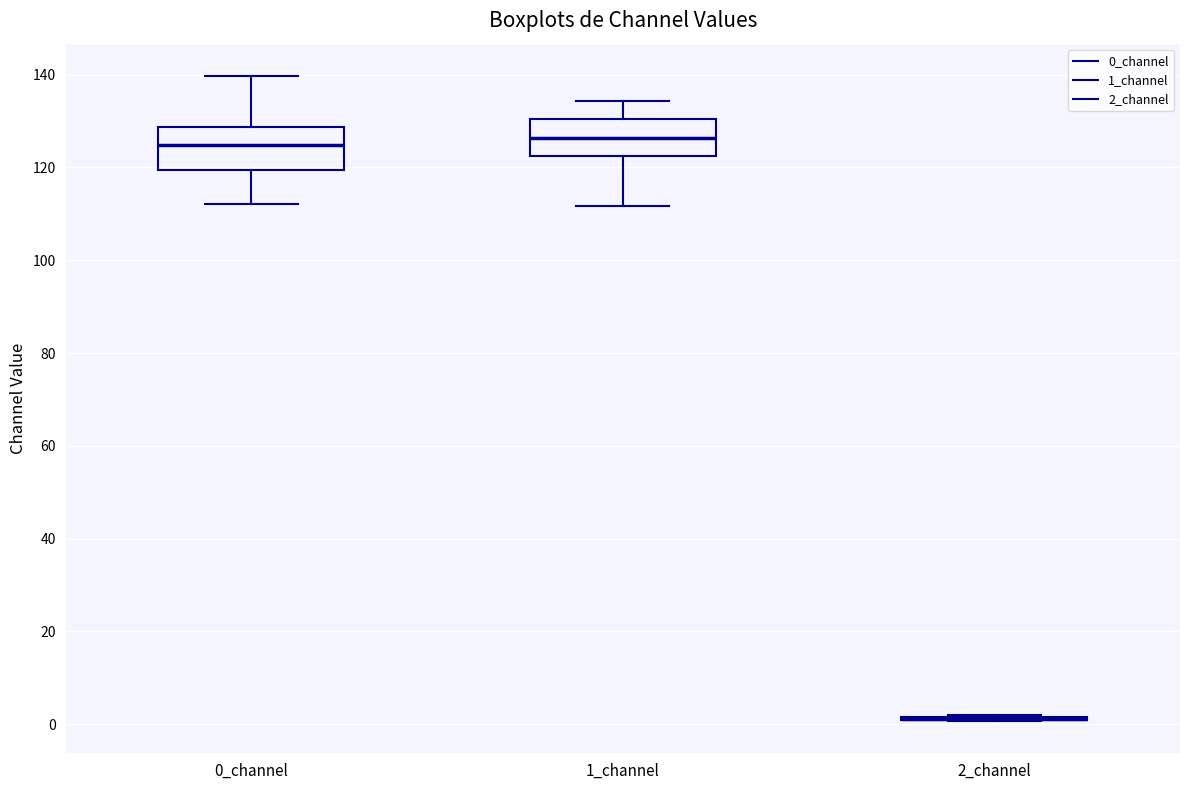

Reading left to right, transcribe this box plot: for each box, give where its median line is, the range the box spans, and where its two whiskers end, as read against the y-axis. The values are not printed on the chart, so give them approximately, as read against the axis.

0_channel: median 124, box 120 to 128, whiskers 112 to 140
1_channel: median 126, box 122 to 130, whiskers 112 to 134
2_channel: box collapsed to a line at 2, whiskers 0 to 2